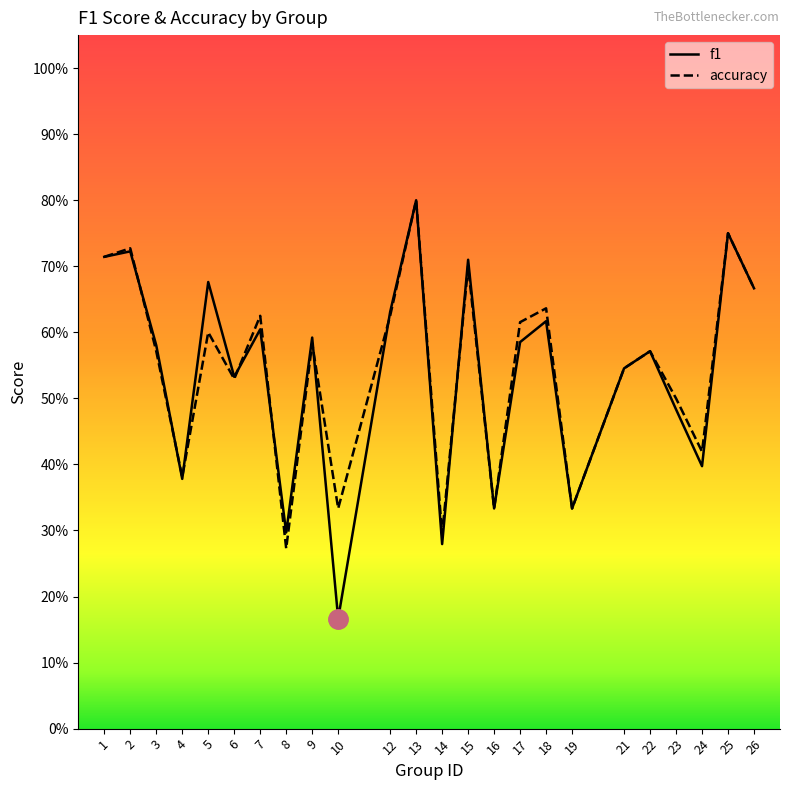

How many categories are shown in the chart?

24